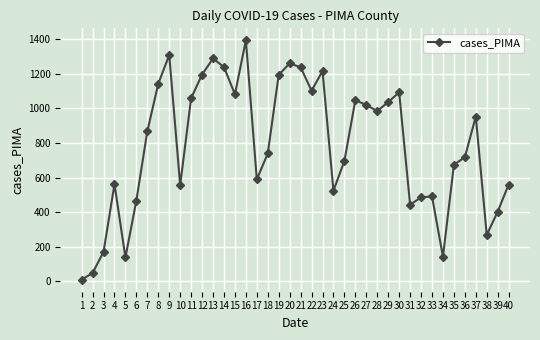

What is the change in value from 16 to 23?

-178